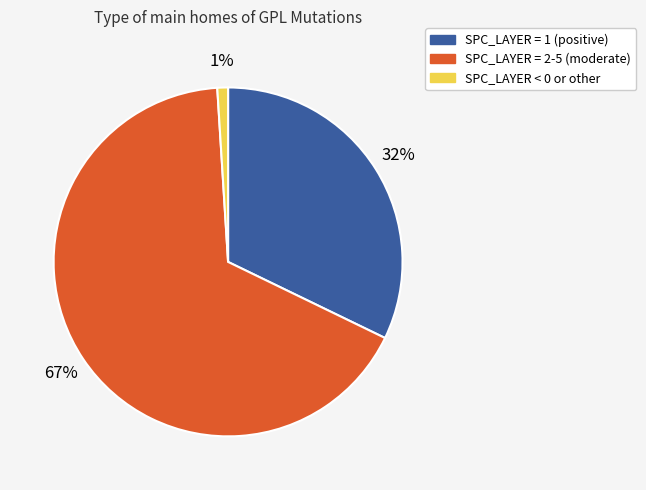

To the nearest percent, what is the difference between the largest and smallest slice percentages?

66%